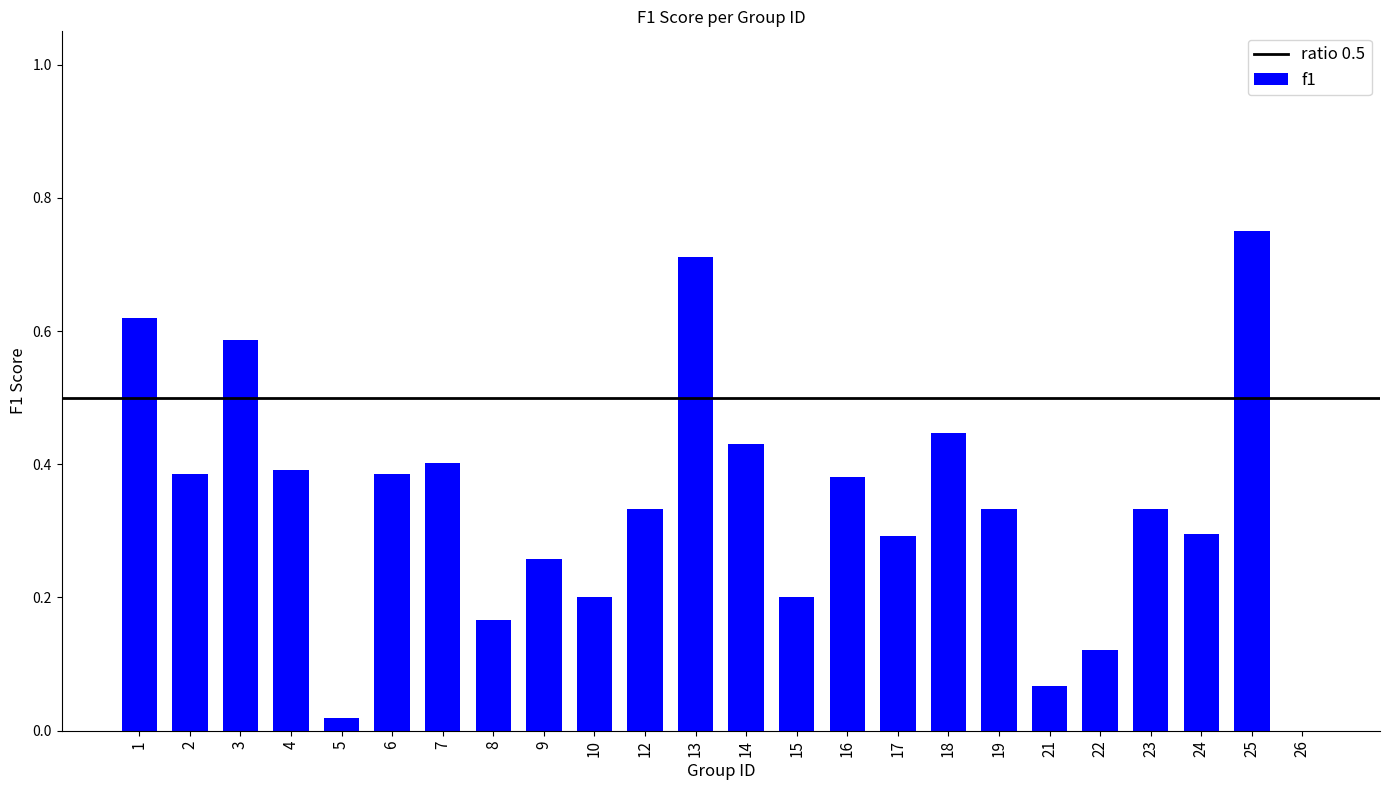

Between 19 and 4, which is larger?

4